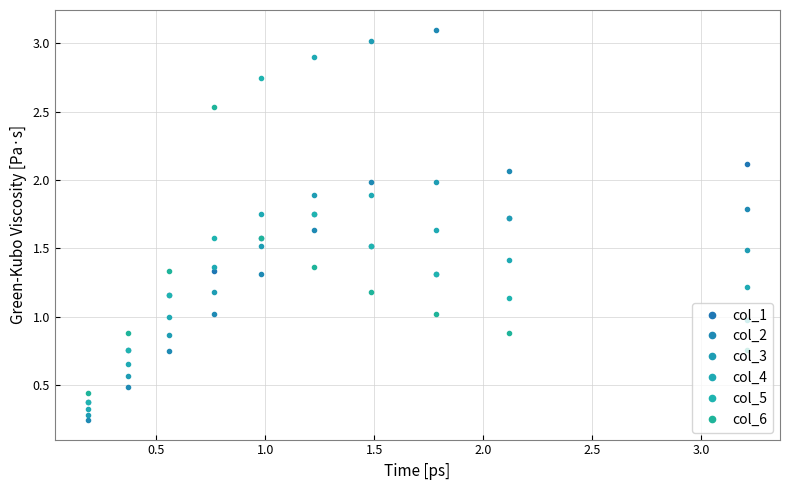

Which has a higher value, 8 or 9?

8